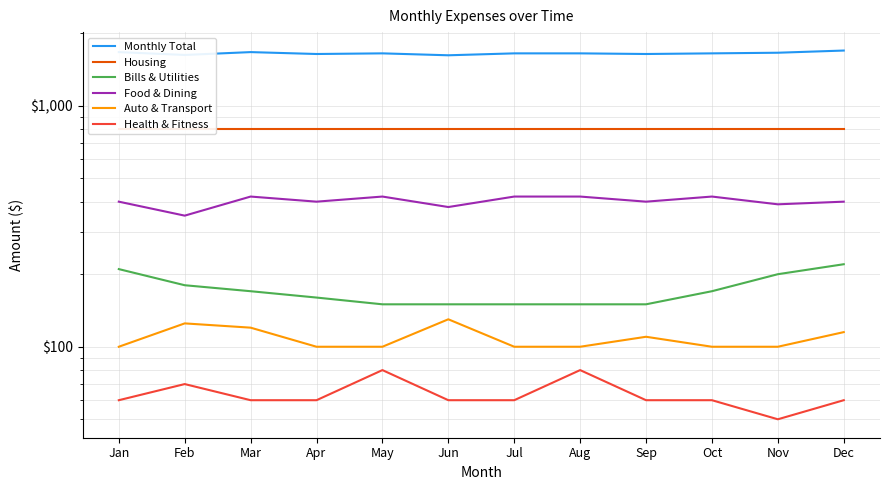

Between Feb and Dec, which series saw the biggest shift?

Monthly Total